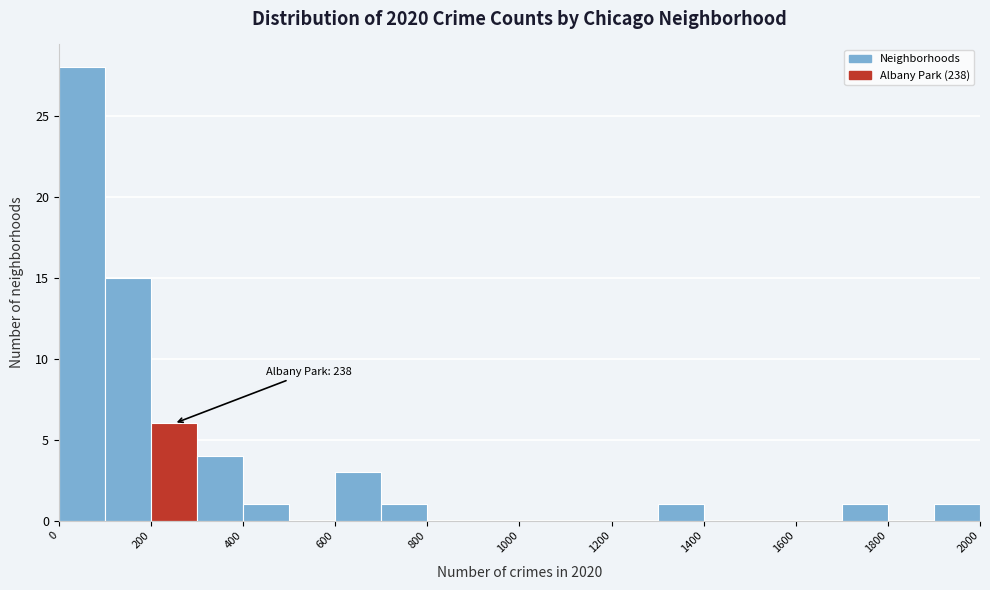

Over which range of the x-axis is the bar tallest?

0 to 100